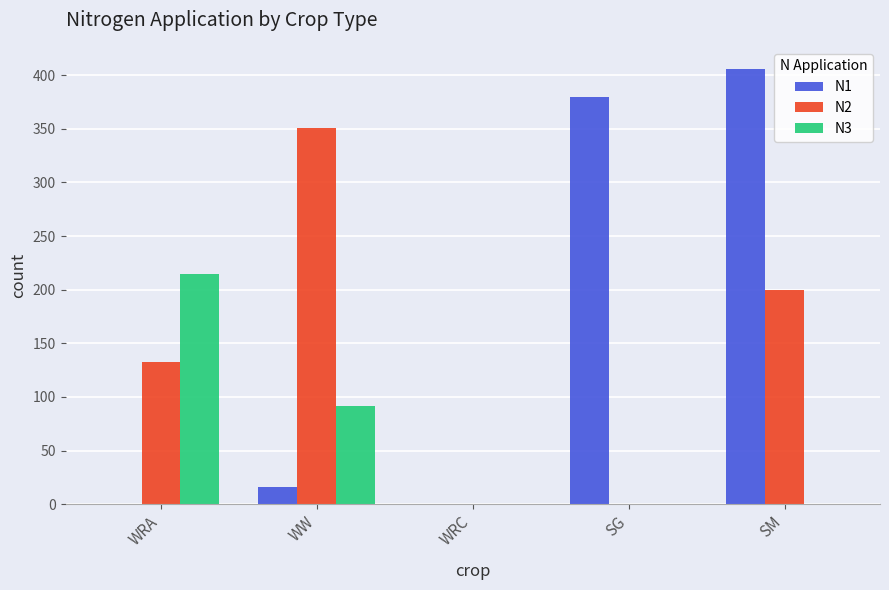

Which series changed the most between WRA and WW?

N2